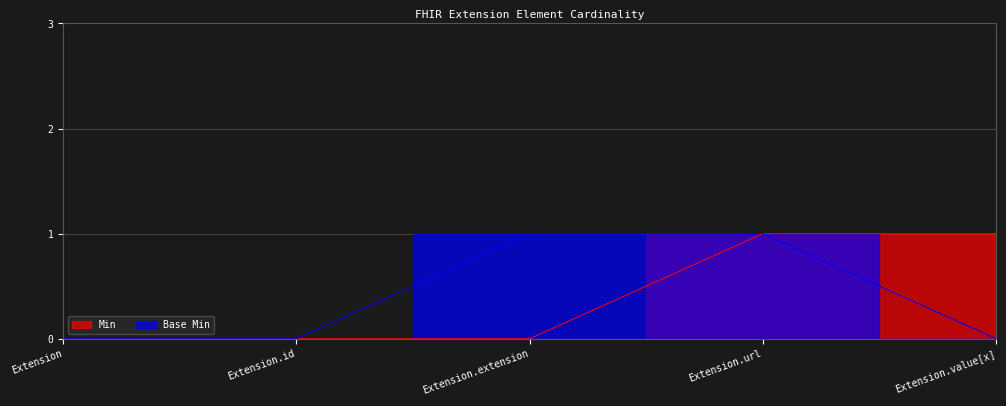

True or false: Base Min and Min cross at least once.

False